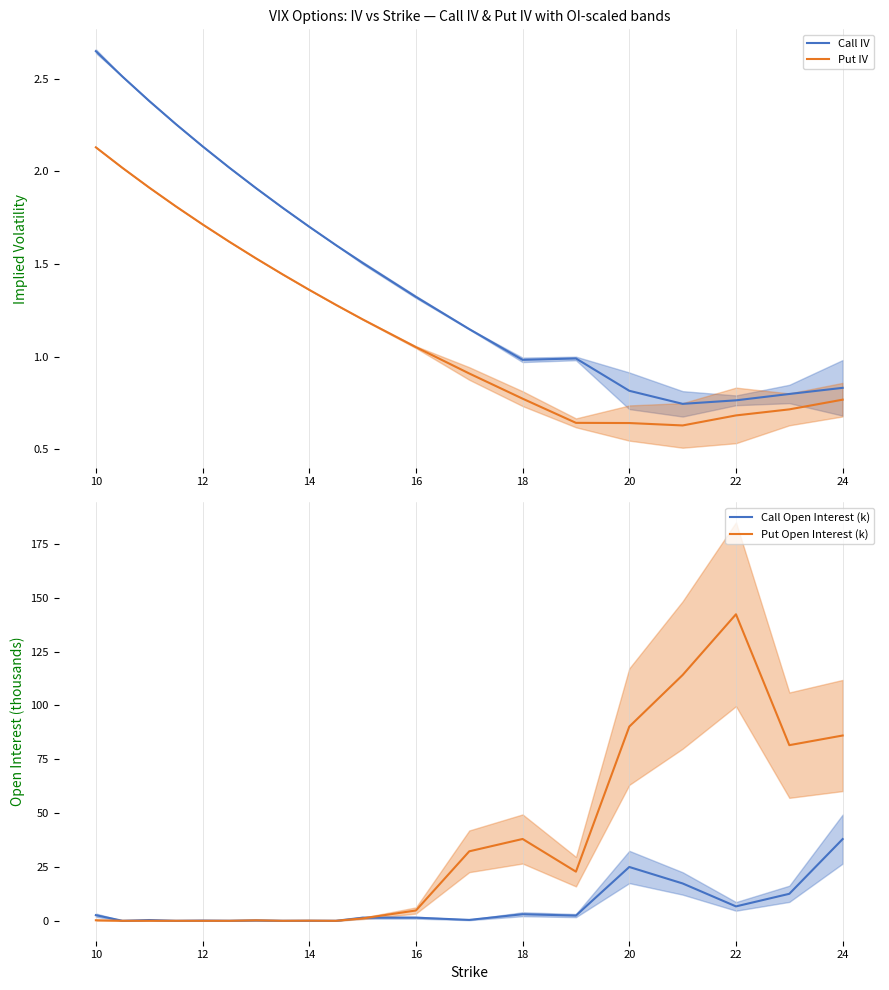

True or false: Call IV and Put IV cross at least once.

False